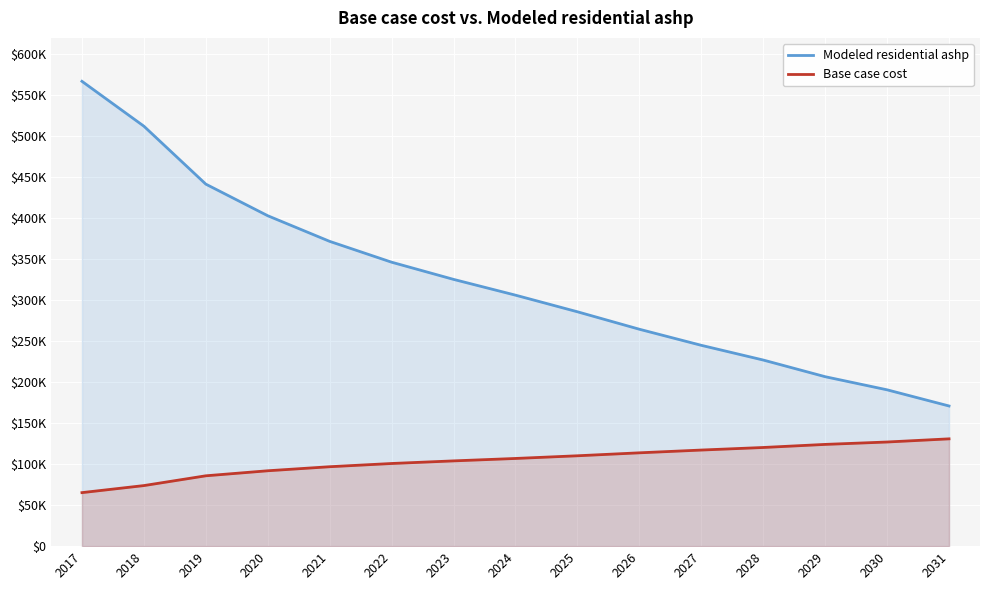

What is the value of the Base case cost point at the 5th from the left?

96881.9